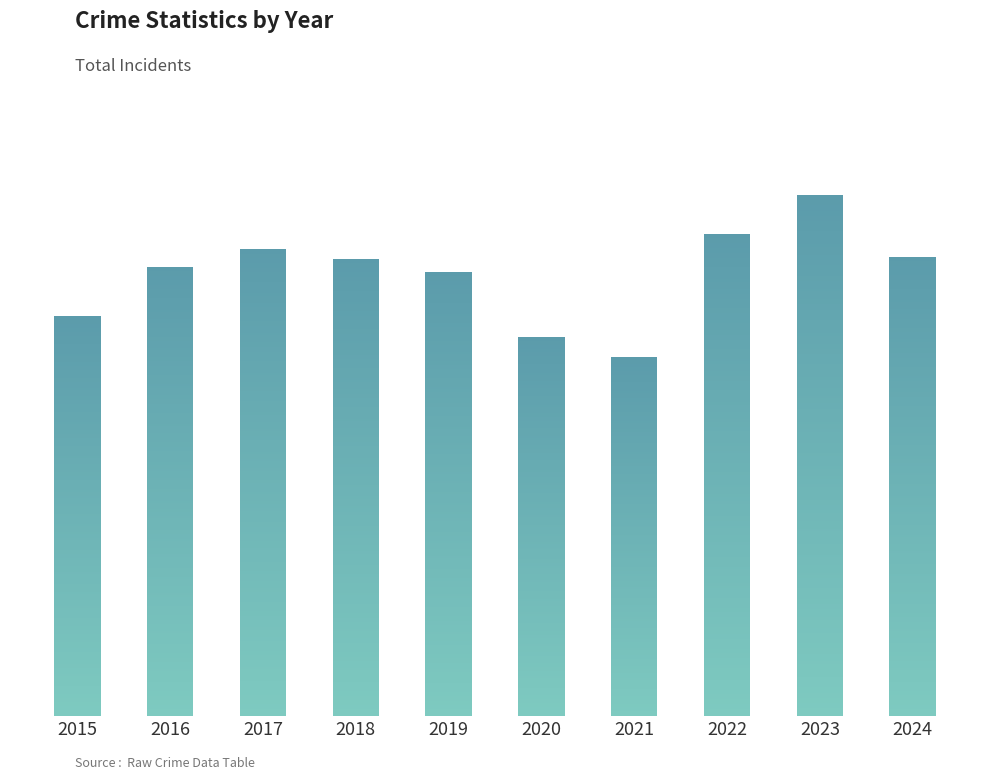

What is the difference between the values at 2022 and 2023?

212